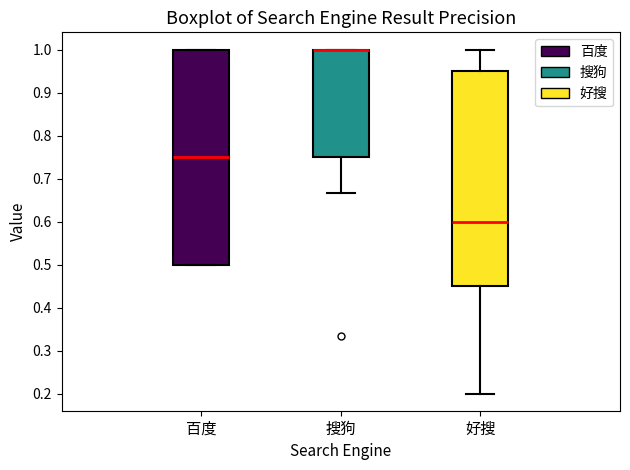

Reading left to right, transcribe this box plot: for each box, give where its median line is, the range the box spans, and where its two whiskers end, as read against the y-axis. The values are not printed on the chart, so give them approximately, as read against the axis.

百度: median 0.75, box 0.50 to 1.00, whiskers 0.50 to 1.00
搜狗: median 1.00 (drawn on the box's upper edge), box 0.75 to 1.00, whiskers 0.67 to 1.00
好搜: median 0.60, box 0.45 to 0.95, whiskers 0.20 to 1.00